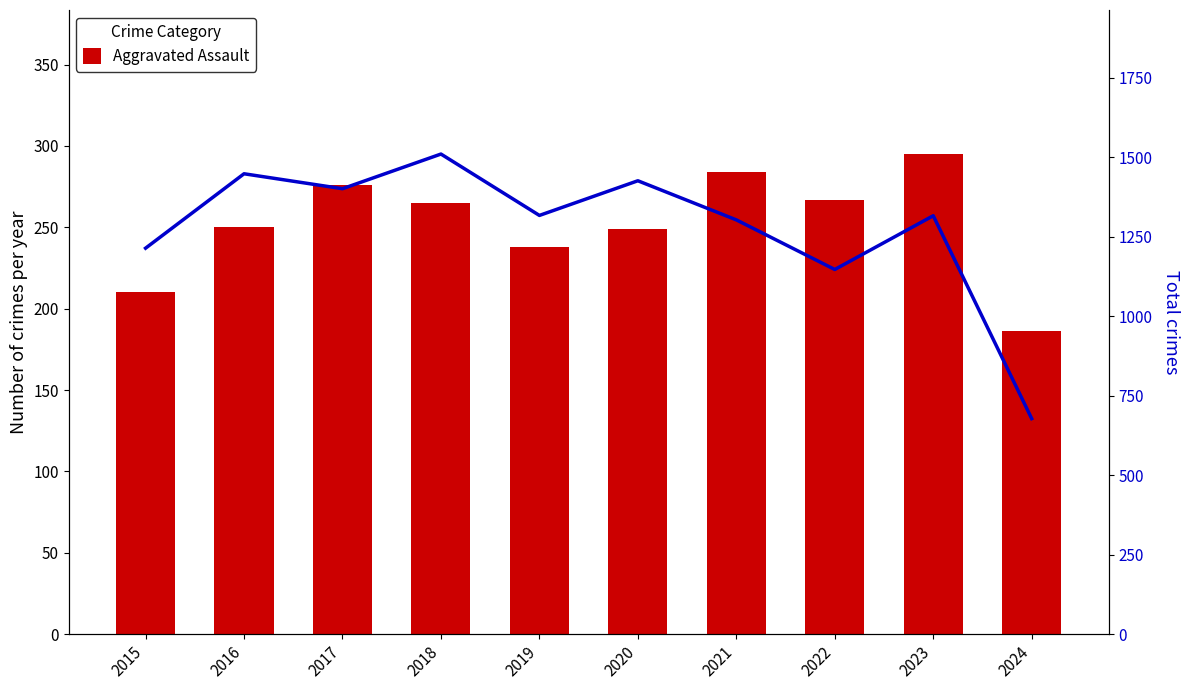

What is the total value across all series at 2017?

1677